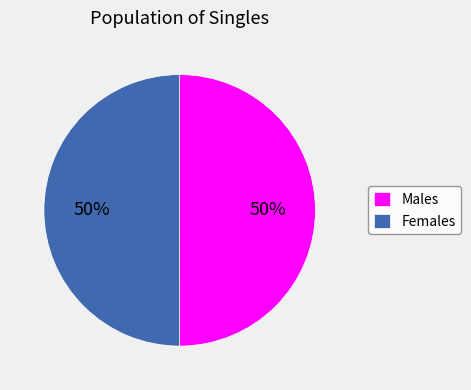

Is the sum of Males and Females greater than half?

Yes